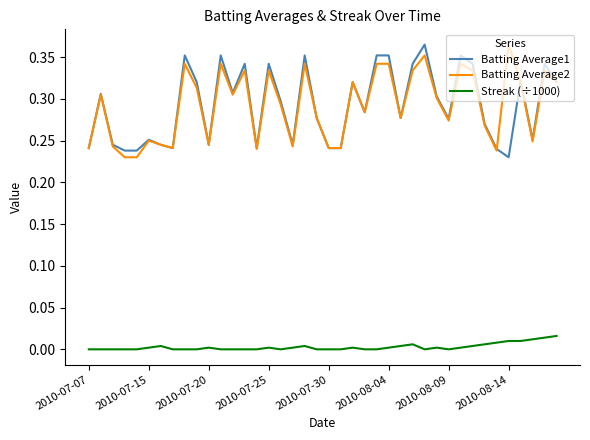

True or false: Streak (÷1000) and Batting Average2 cross at least once.

False